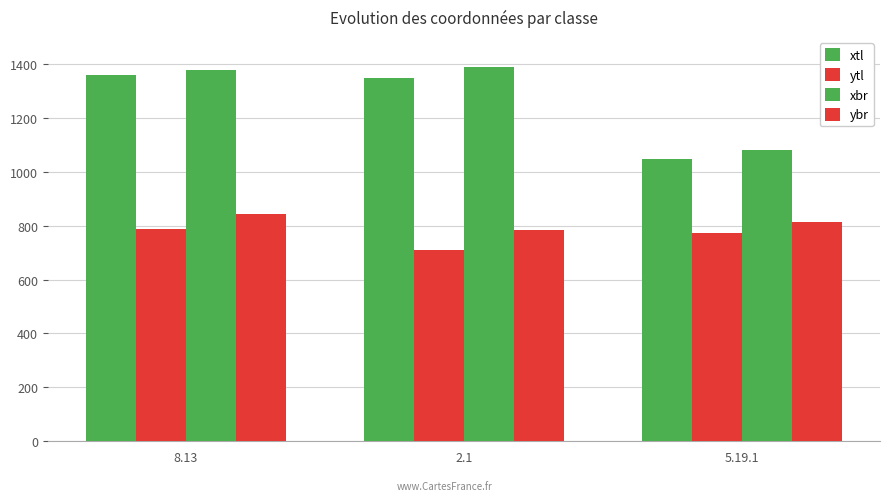

What position from the right is 8.13?

3